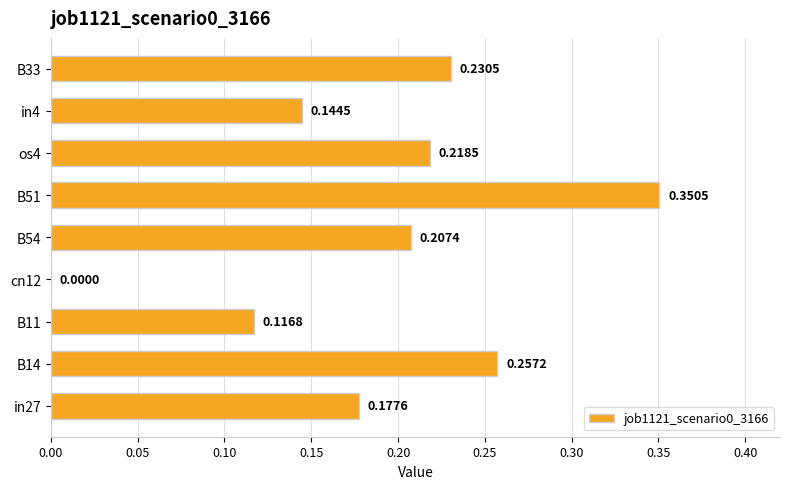

What is the sum of all values?

1.7